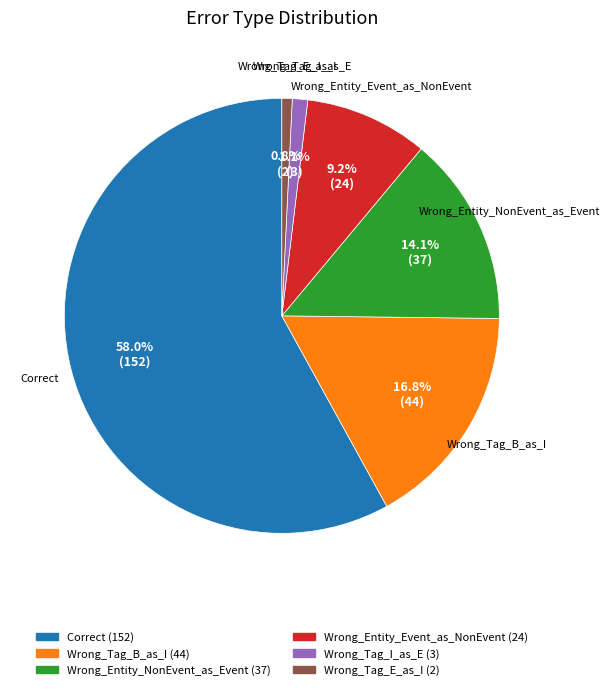

Which slice is the largest?

Correct